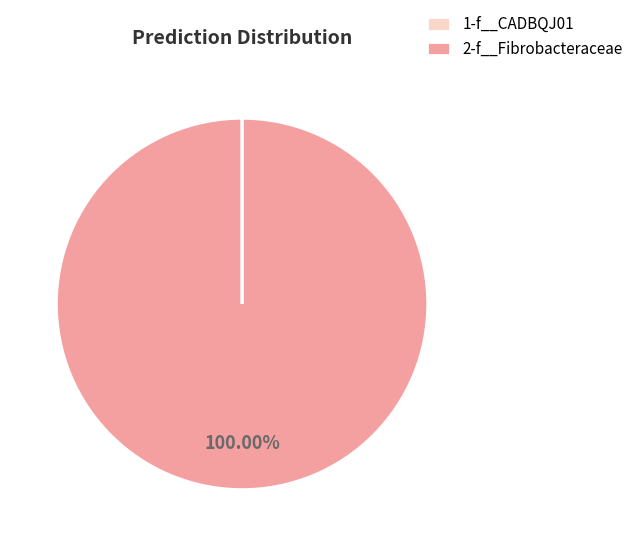

Is there any slice that represents more than half of the pie?

Yes